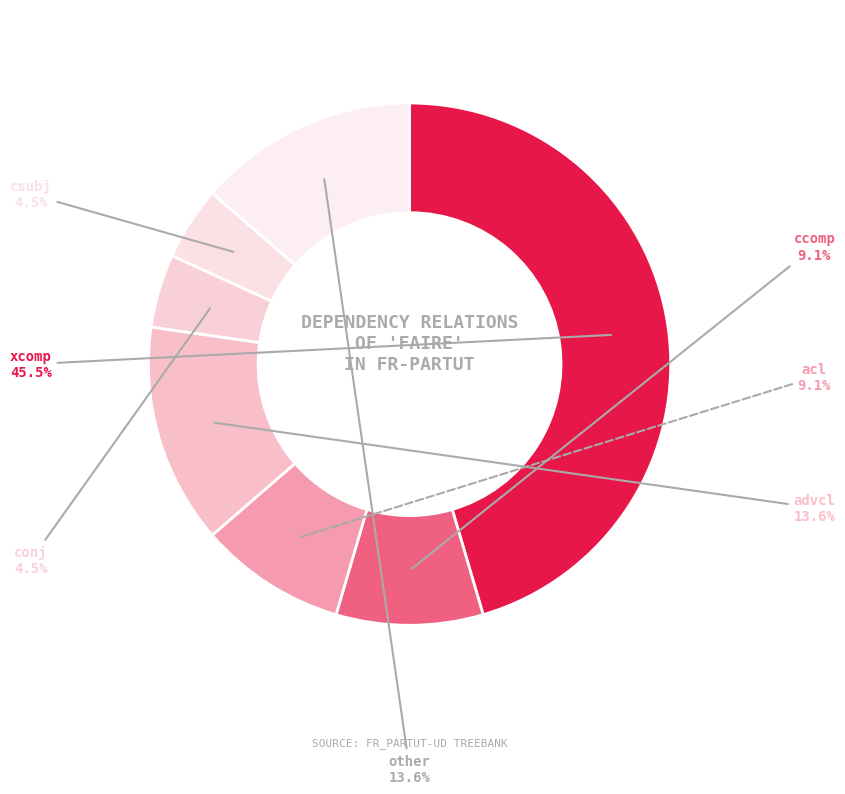

True or false: csubj accounts for 17% of the total.

False